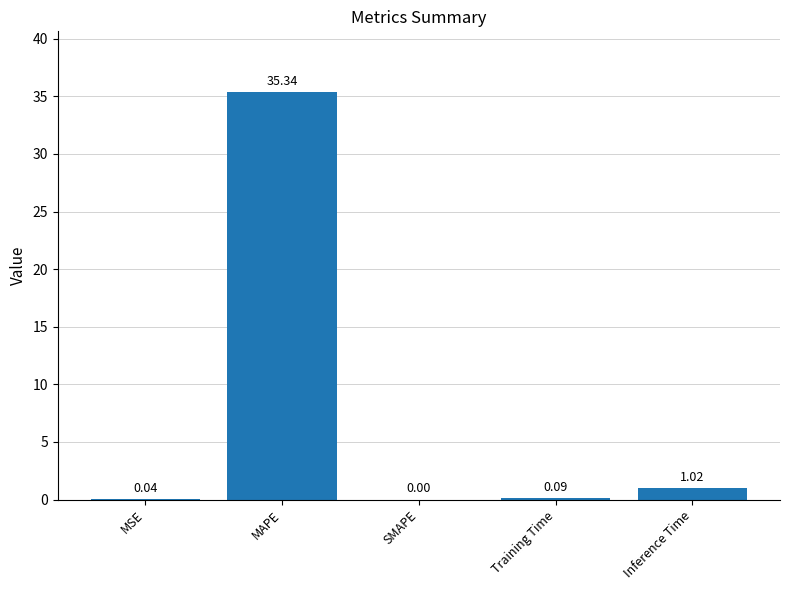

At which label is the value closest to 17?

Inference Time